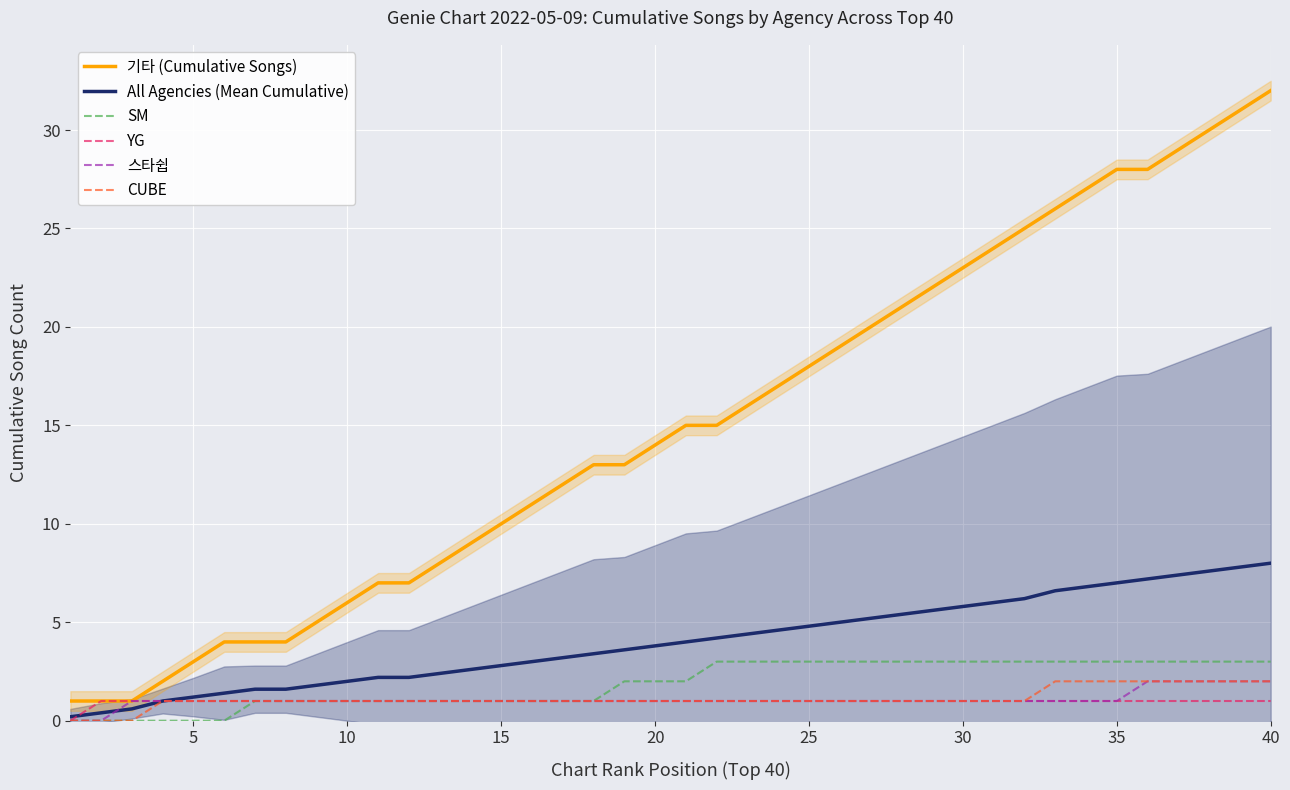

What is the maximum value for YG?

1.0